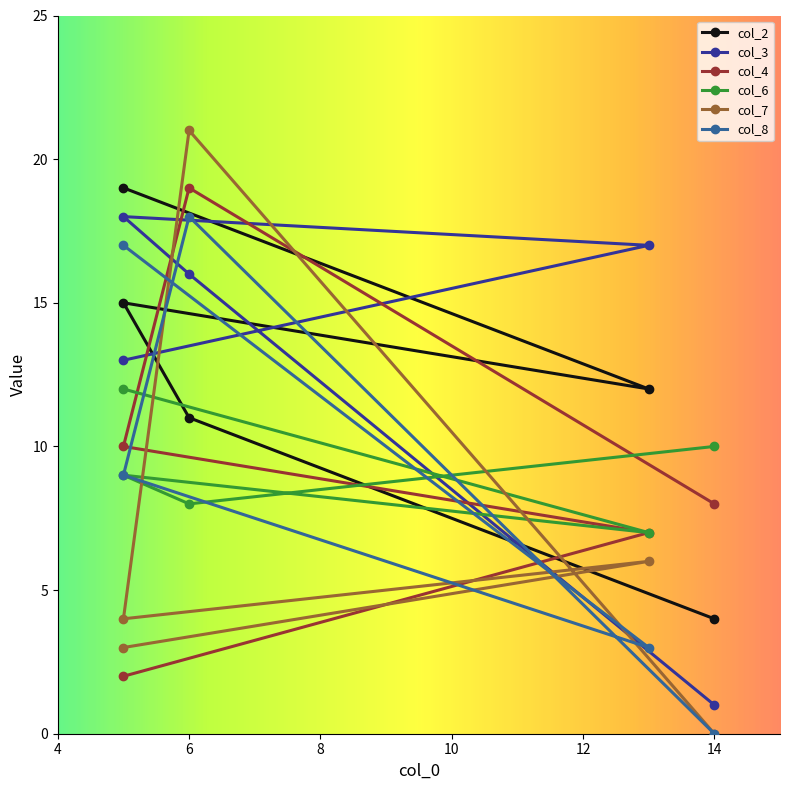

How many distinct data groups are displayed?

6